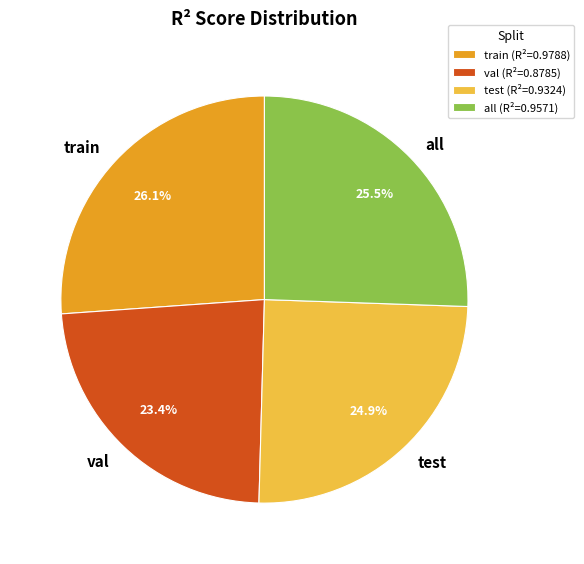

Between train and val, which is larger?

train